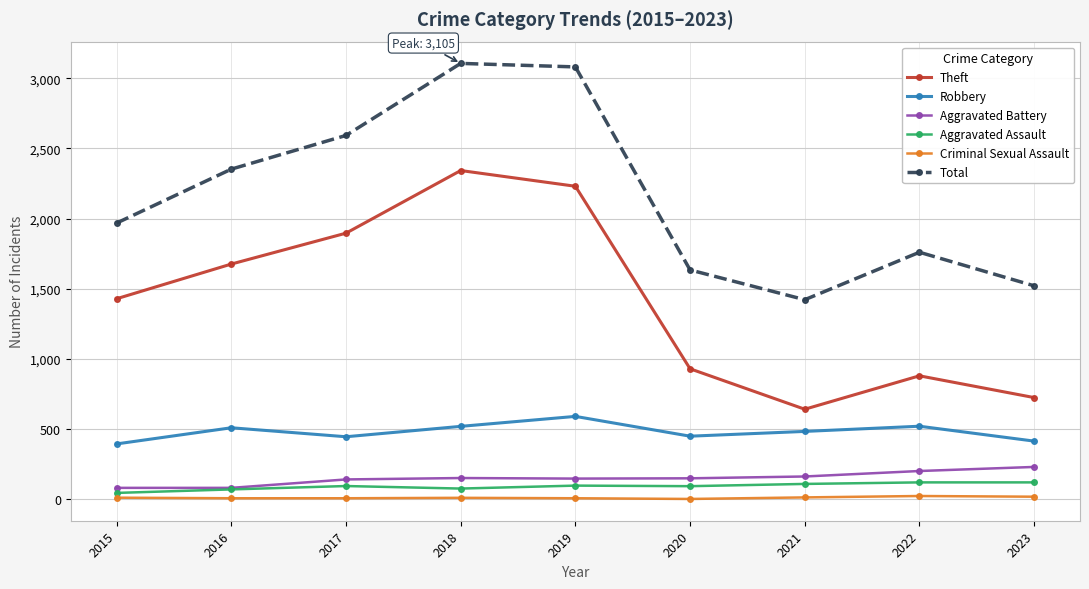

True or false: Total and Robbery intersect in this chart.

False